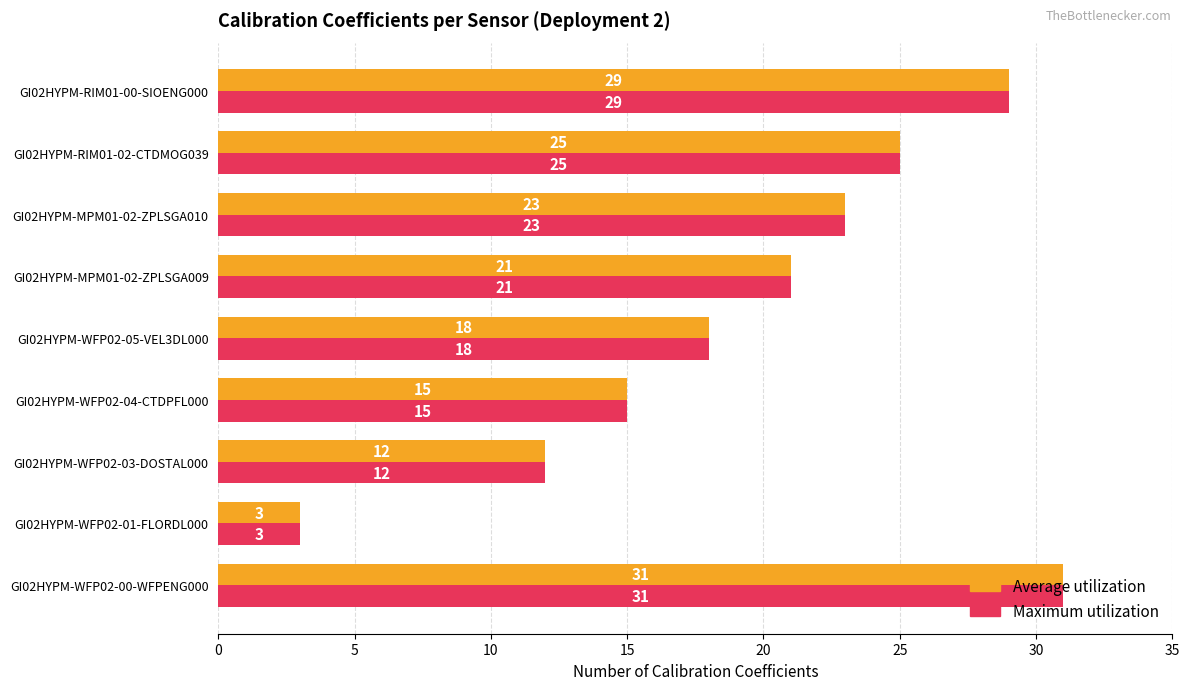

At which label does Maximum utilization reach its minimum?

GI02HYPM-WFP02-01-FLORDL000